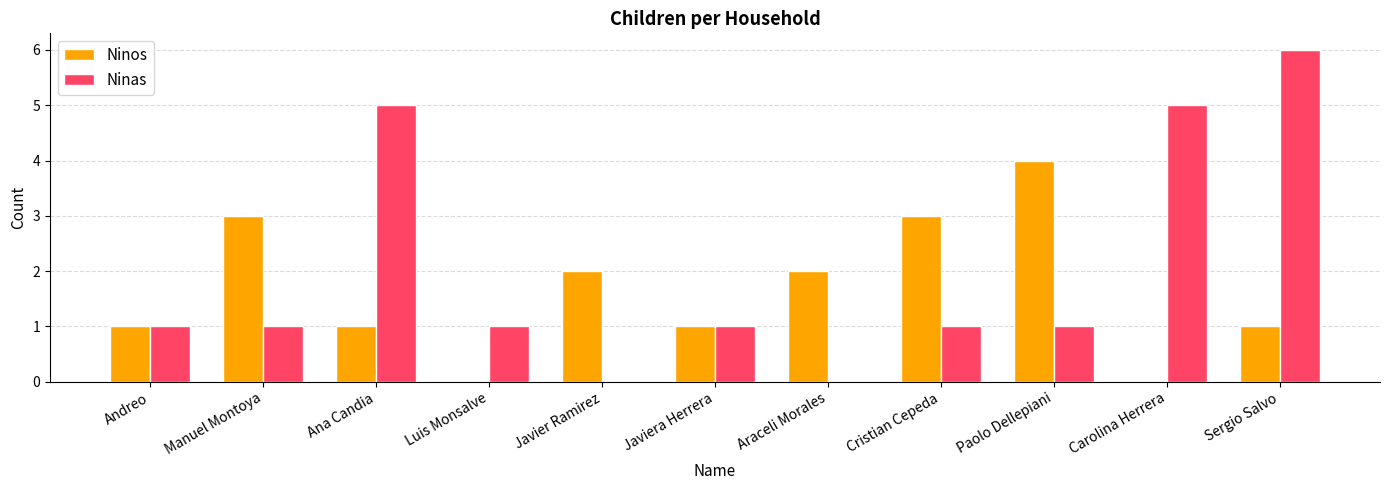

How many series are shown in this chart?

2